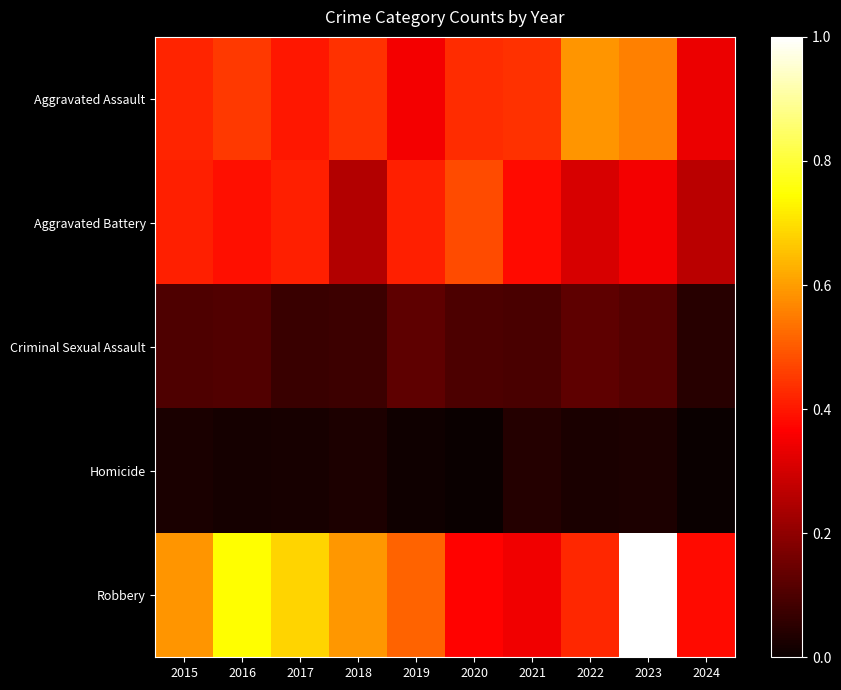

At which category does the chart reach its peak across all series?

2023